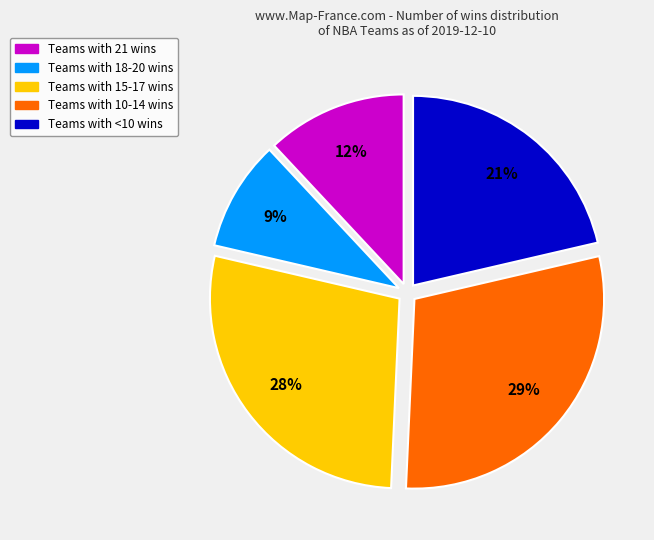

Is there a majority slice in this chart?

No